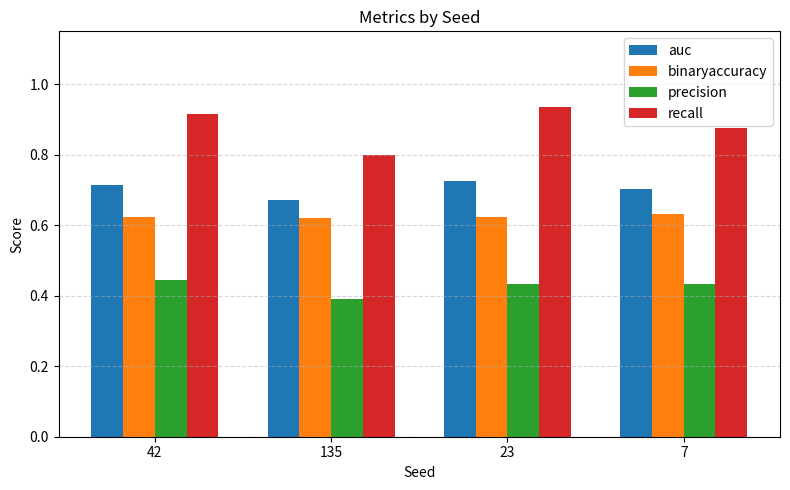

How many distinct data groups are displayed?

4